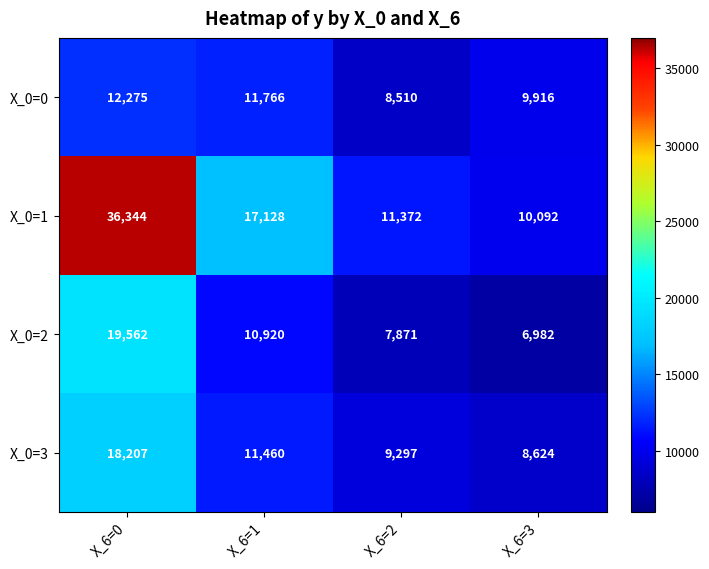

At which category is the sum across all series the highest?

X_6=0